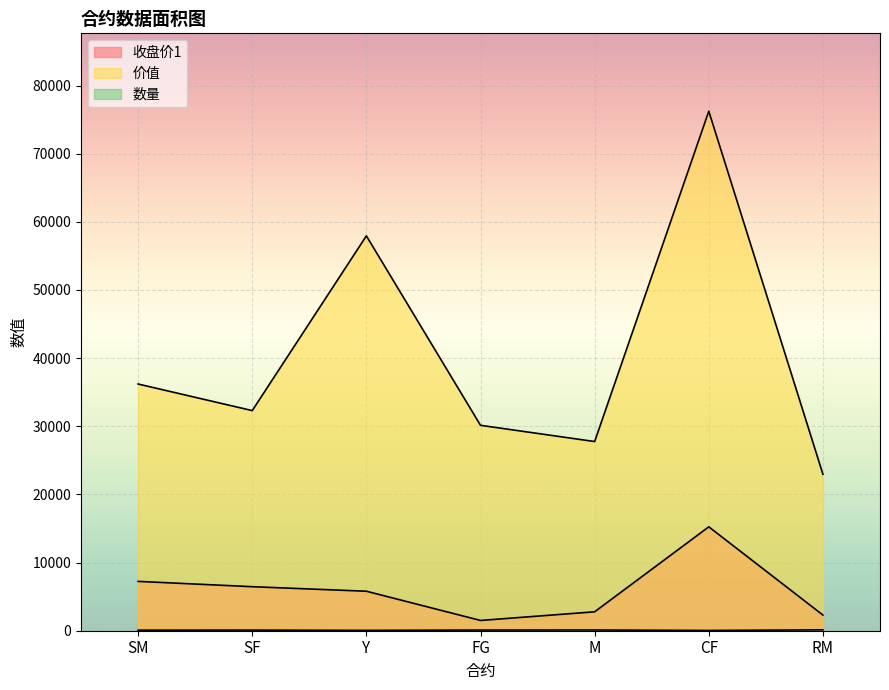

Does the chart display data point markers on the line(s)?

No